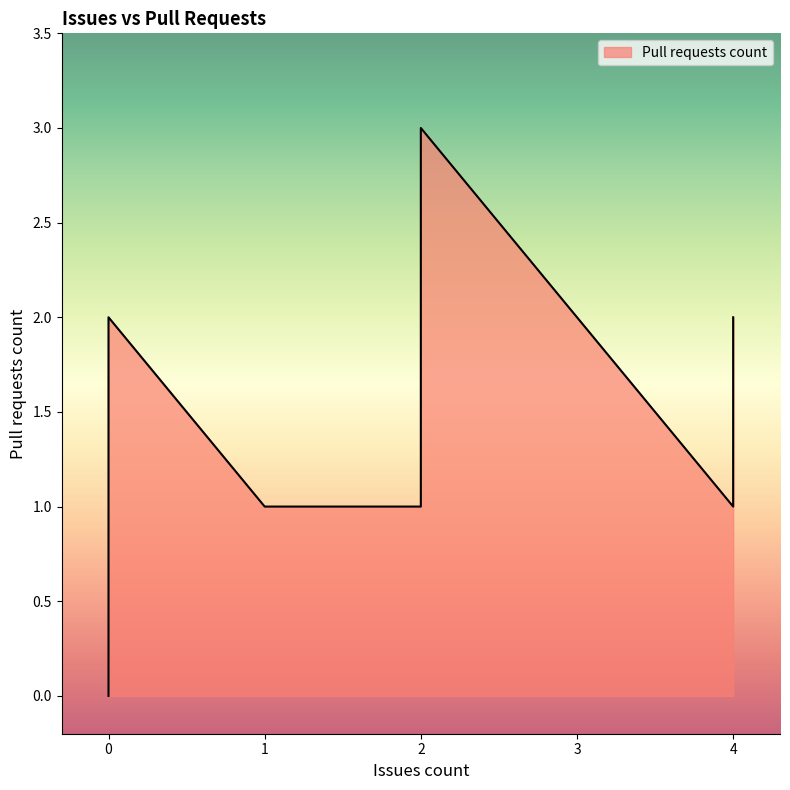

The value at Cake.DependencyCheck is 0. True or false?

False